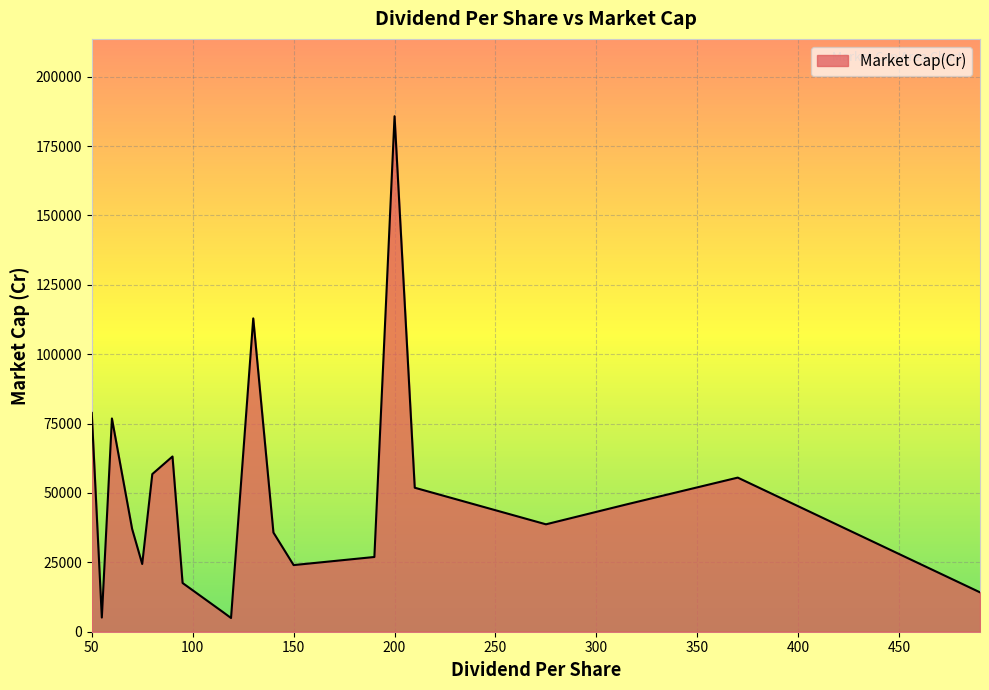

What is the minimum value shown in the chart?

4944.3